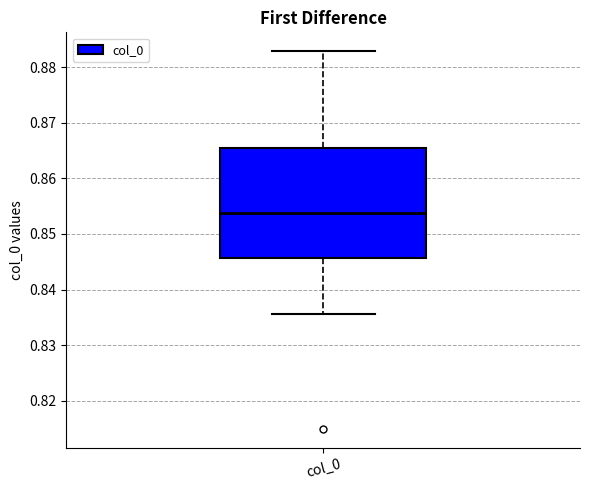

Transcribe this box plot: give where the median line is, the range the box spans, and where the two whiskers end, as read against the y-axis. The values are not printed on the chart, so give them approximately, as read against the axis.

median 0.854, box 0.846 to 0.866, whiskers 0.836 to 0.883